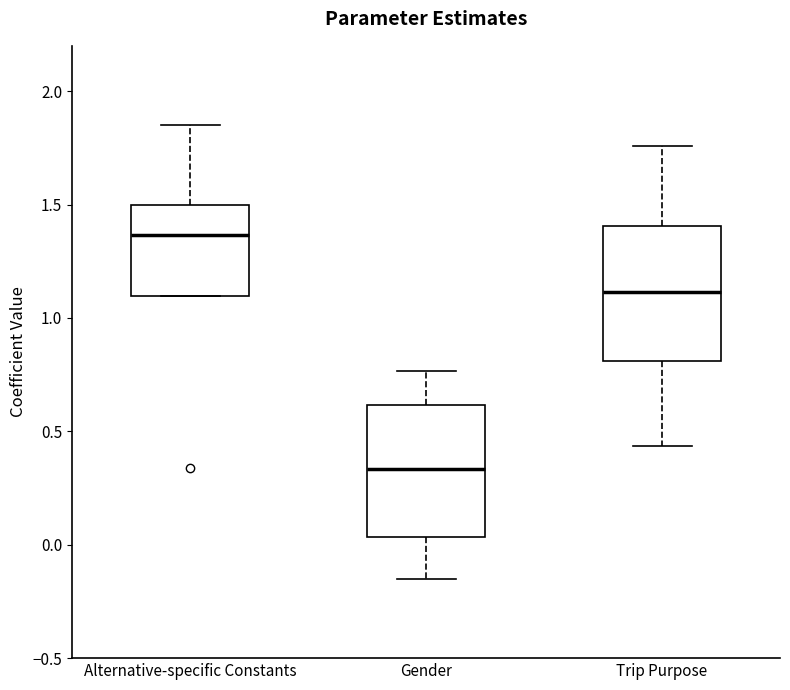

Reading left to right, read every box against the y-axis: the position of its median line, the range the box covers, and the ends of its whiskers. The values are not printed on the chart, so give them approximately, as read against the axis.

Alternative-specific Constants: median 1.35, box 1.10 to 1.50, whiskers 1.10 to 1.85
Gender: median 0.35, box 0.05 to 0.60, whiskers -0.15 to 0.75
Trip Purpose: median 1.10, box 0.80 to 1.40, whiskers 0.45 to 1.75